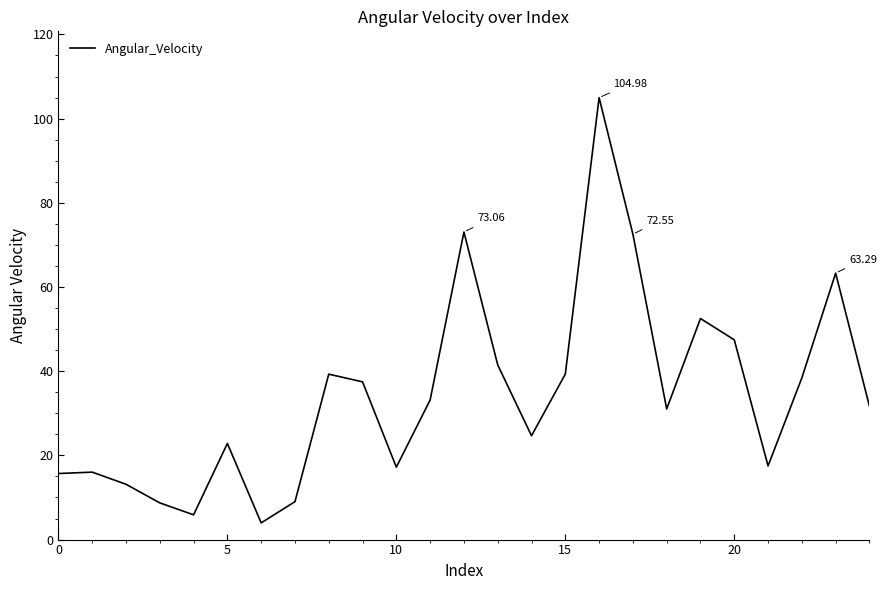

What is the difference between the maximum and minimum values?

101.0